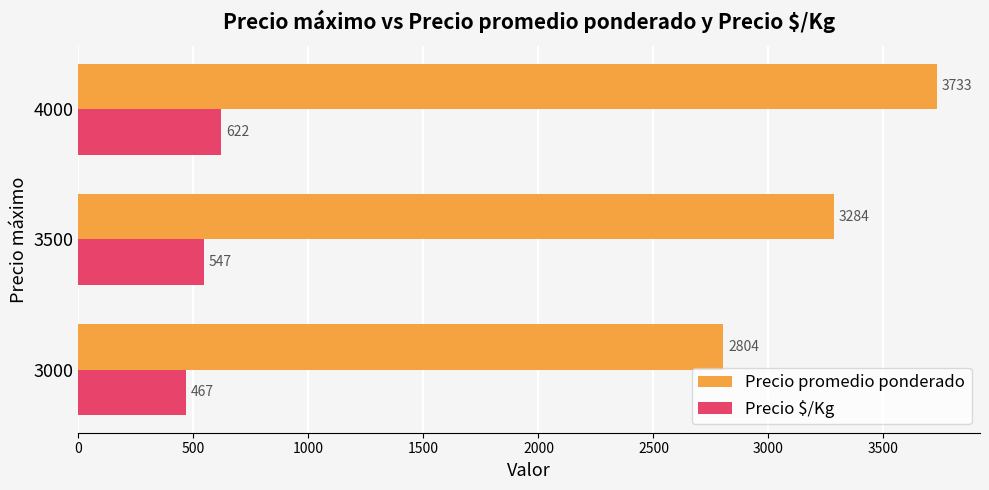

The Precio promedio ponderado series shows 2804 at 3000. True or false?

True